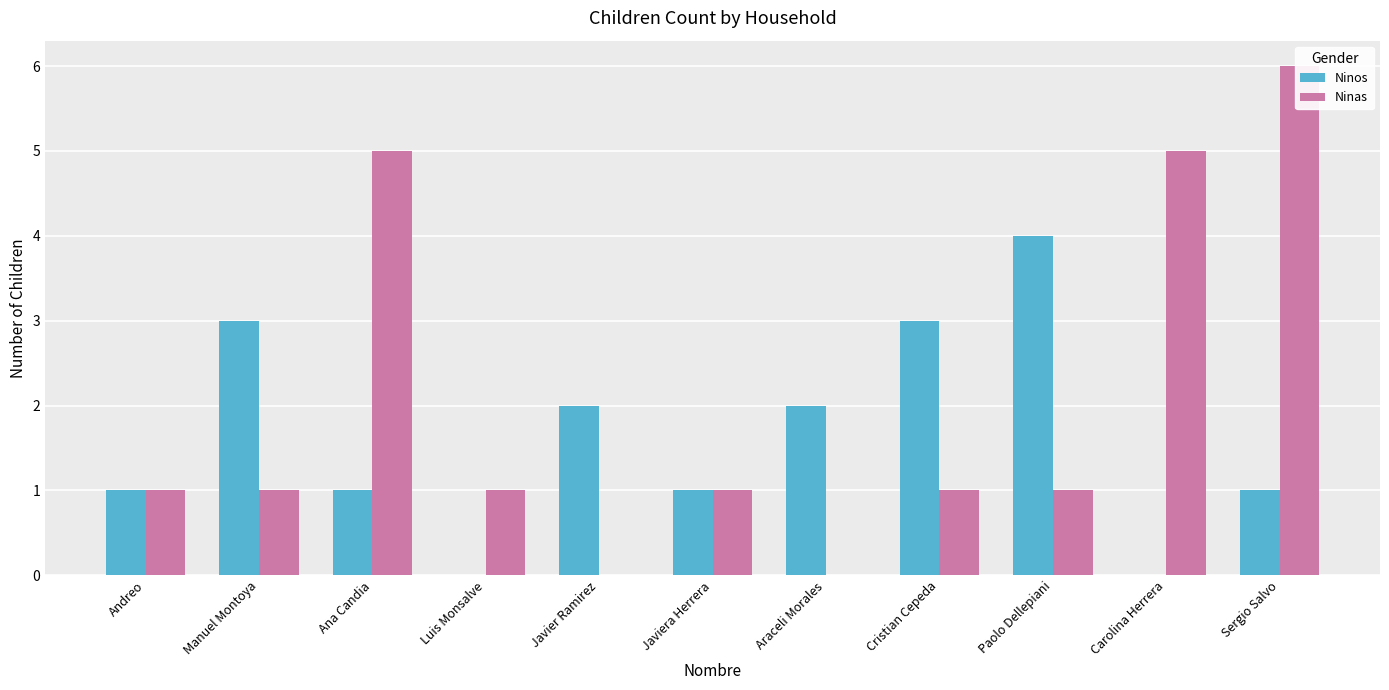

Rank the series at Ana Candia from lowest to highest value.

Ninos, Ninas